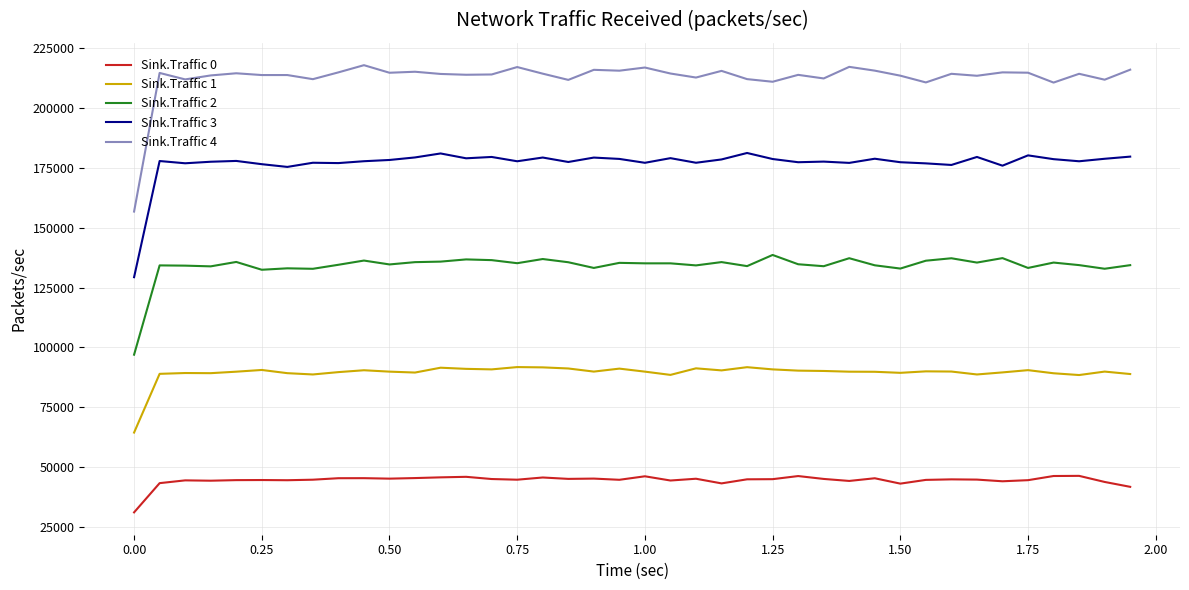

Which series has the largest total across all categories?

Sink.Traffic 4